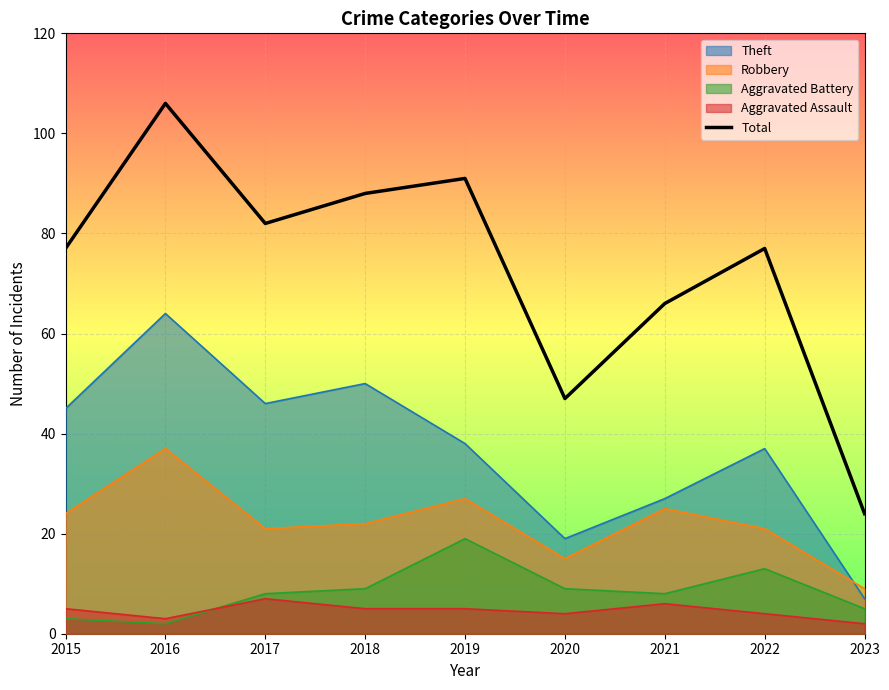

List the labels in order of value, largest first.

2016, 2019, 2018, 2017, 2015, 2022, 2021, 2020, 2023